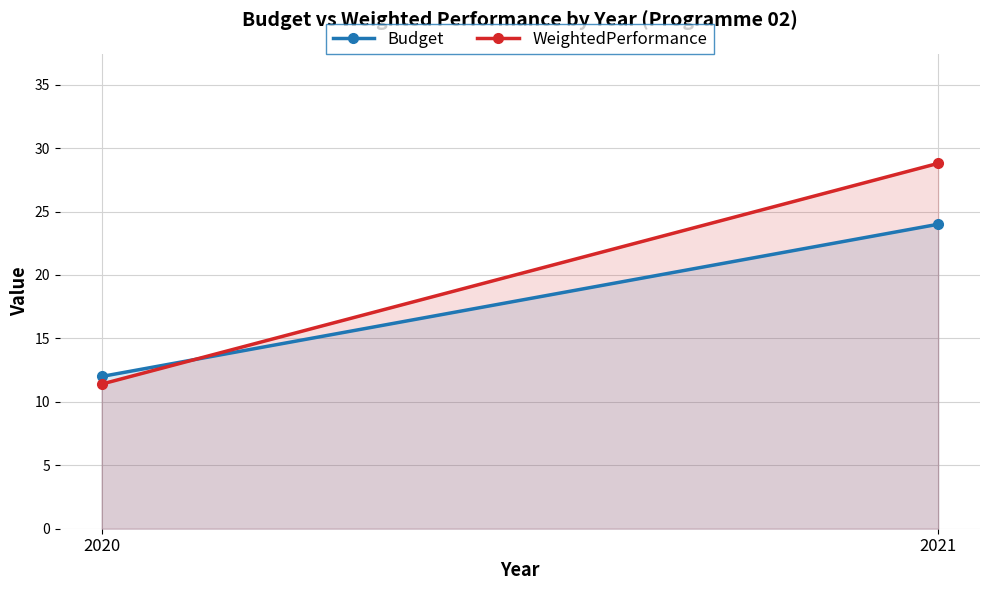

What is the value of the WeightedPerformance point at the 2nd from the left?

28.8